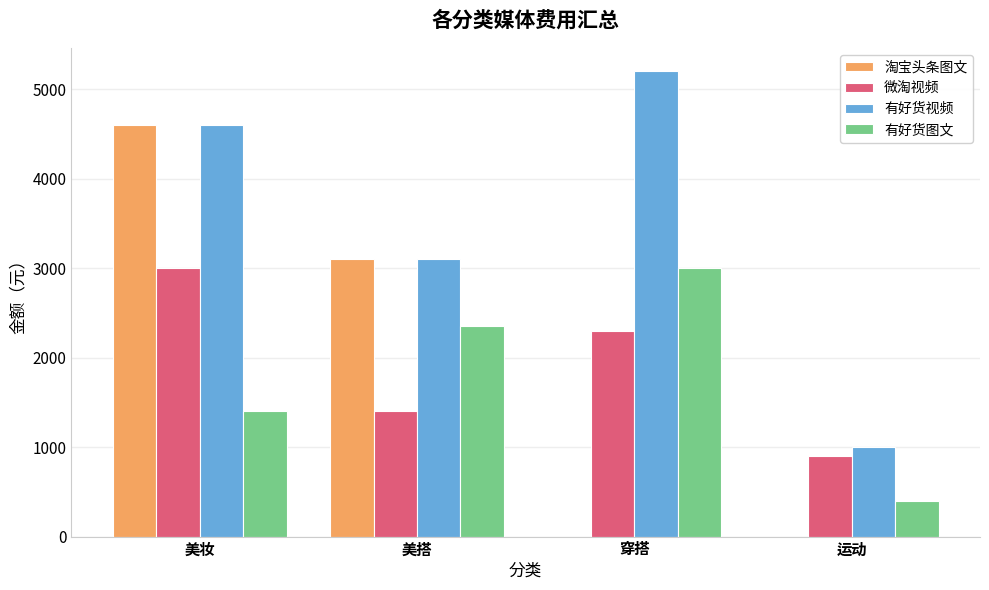

Which series changed the most between 美搭 and 运动?

淘宝头条图文